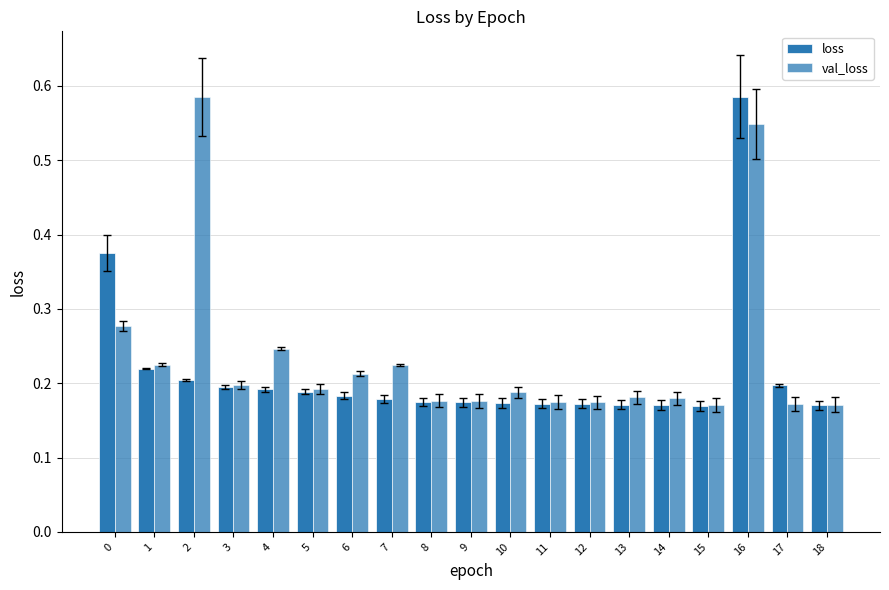

Are the bars horizontal?

No